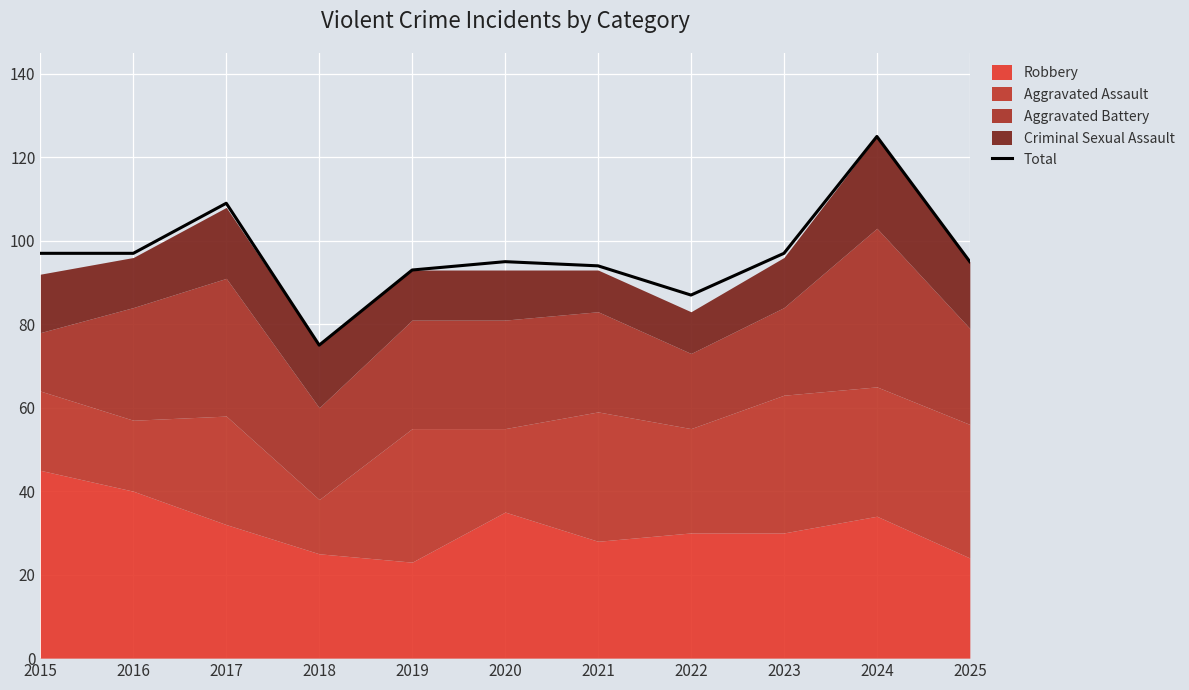

Which label corresponds to the largest value in the chart?

2024